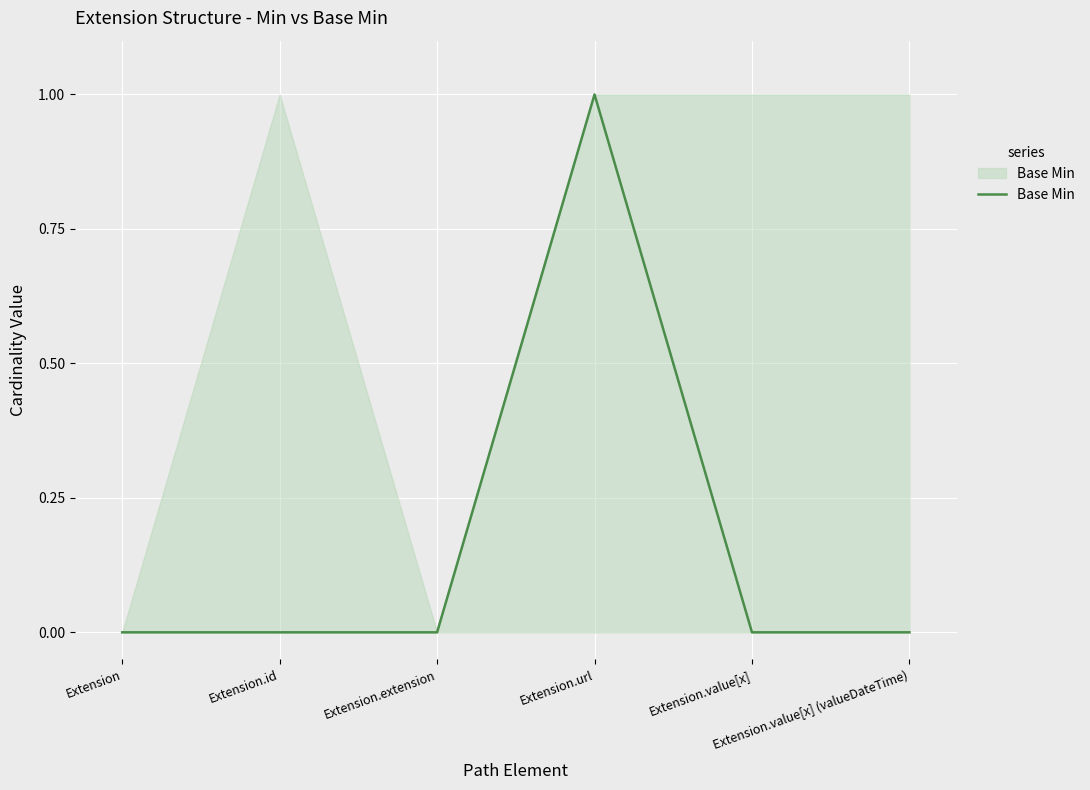

Reading right to left, extract all data points from this chart.

0	0	1	0	0	0